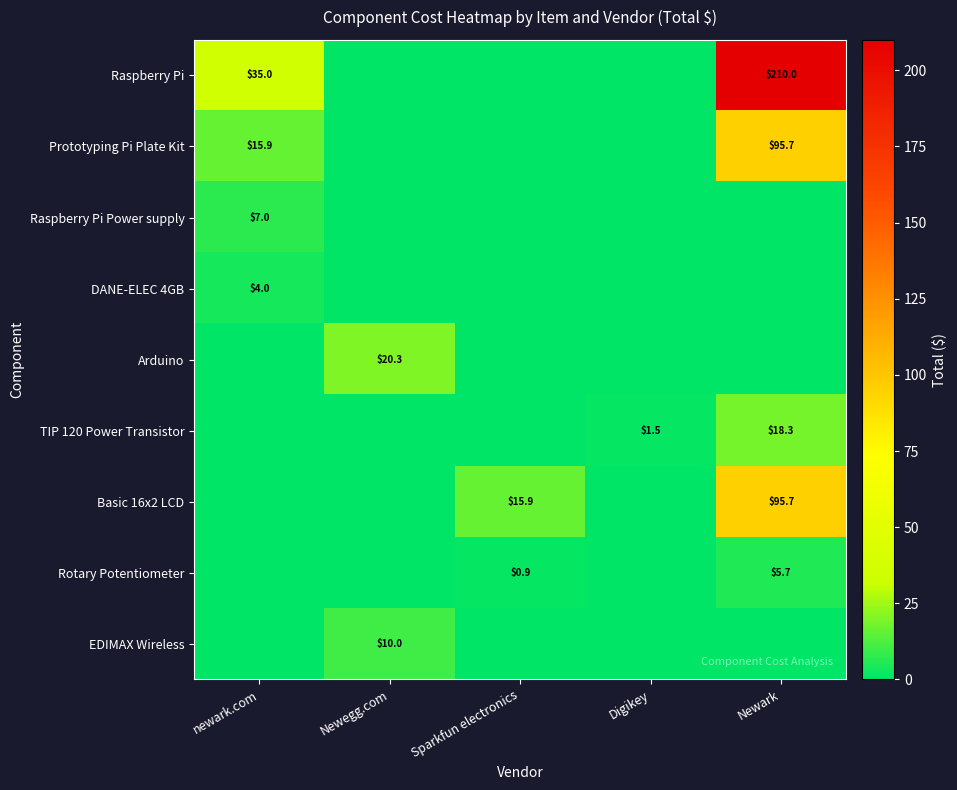

The value of TIP 120 Power Transistor at Digikey is 1.0. True or false?

False